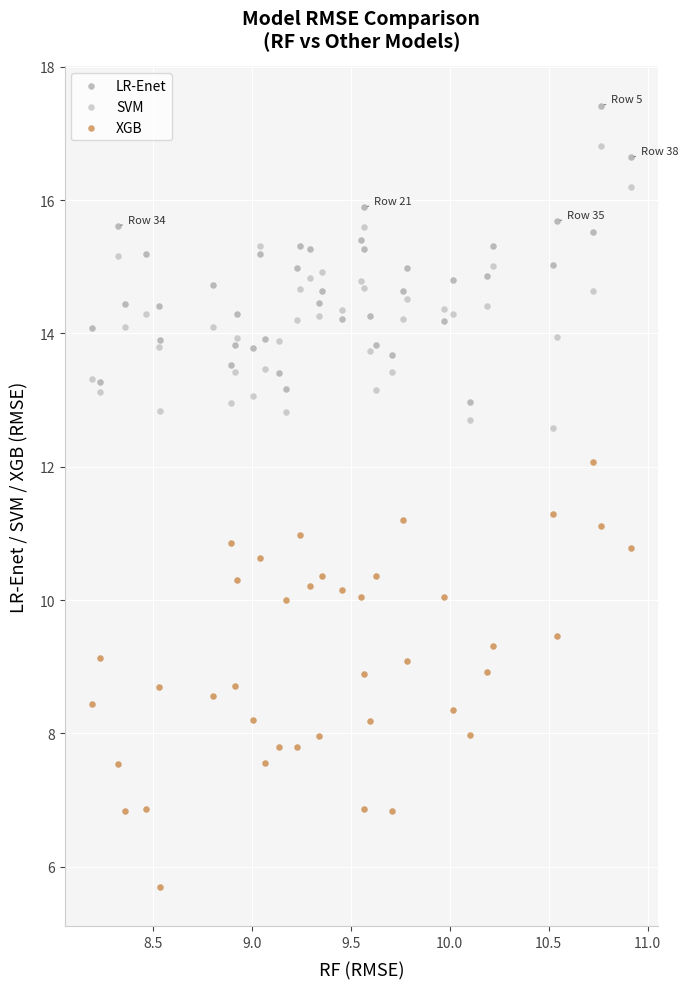

Which series contains the highest Y value?

LR-Enet